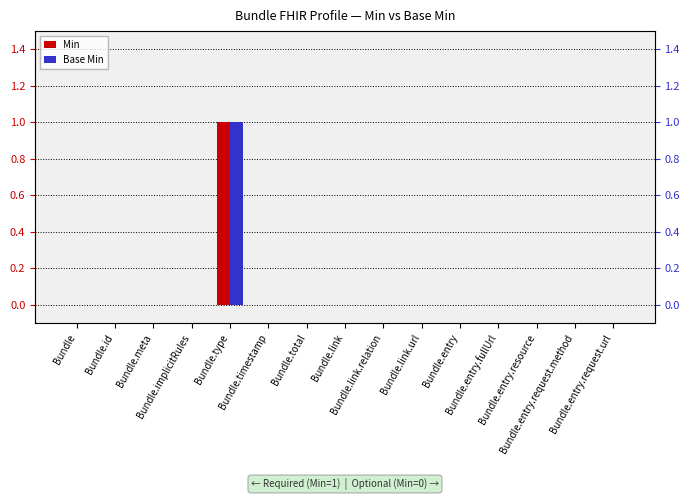

How many positive values does the Min series have?

1